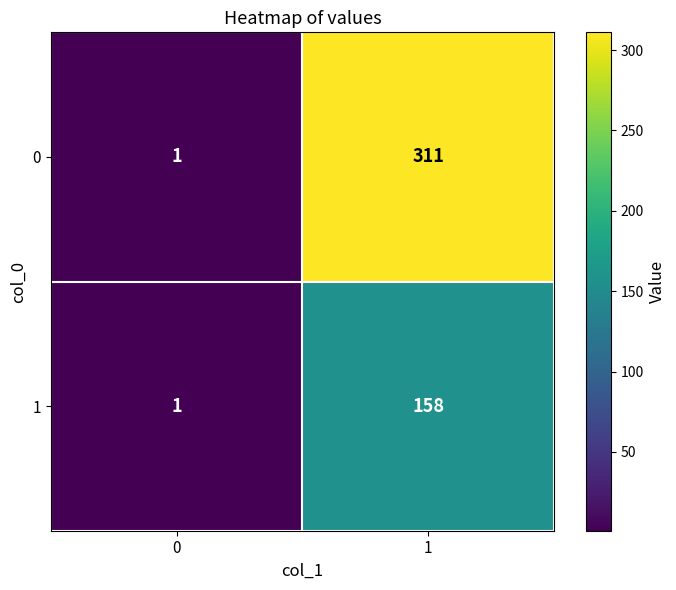

List the labels in order of 1 value, largest first.

1, 0